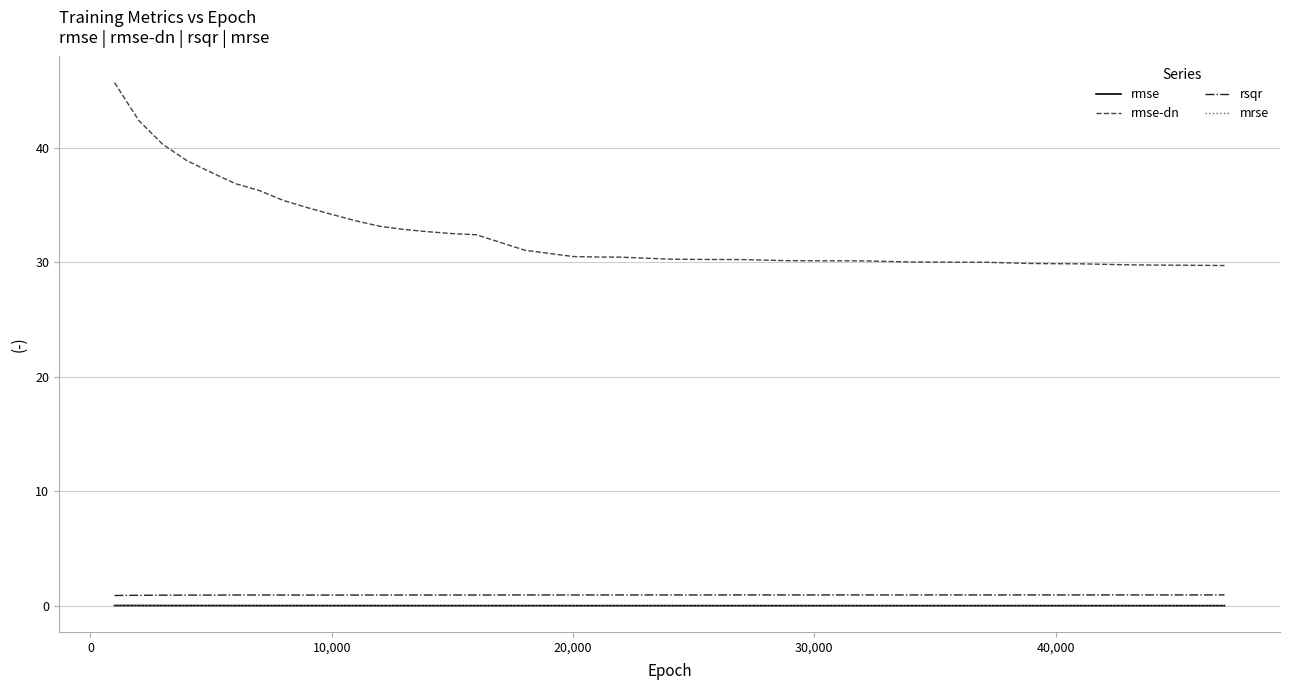

Which series has the widest spread of values?

rmse-dn